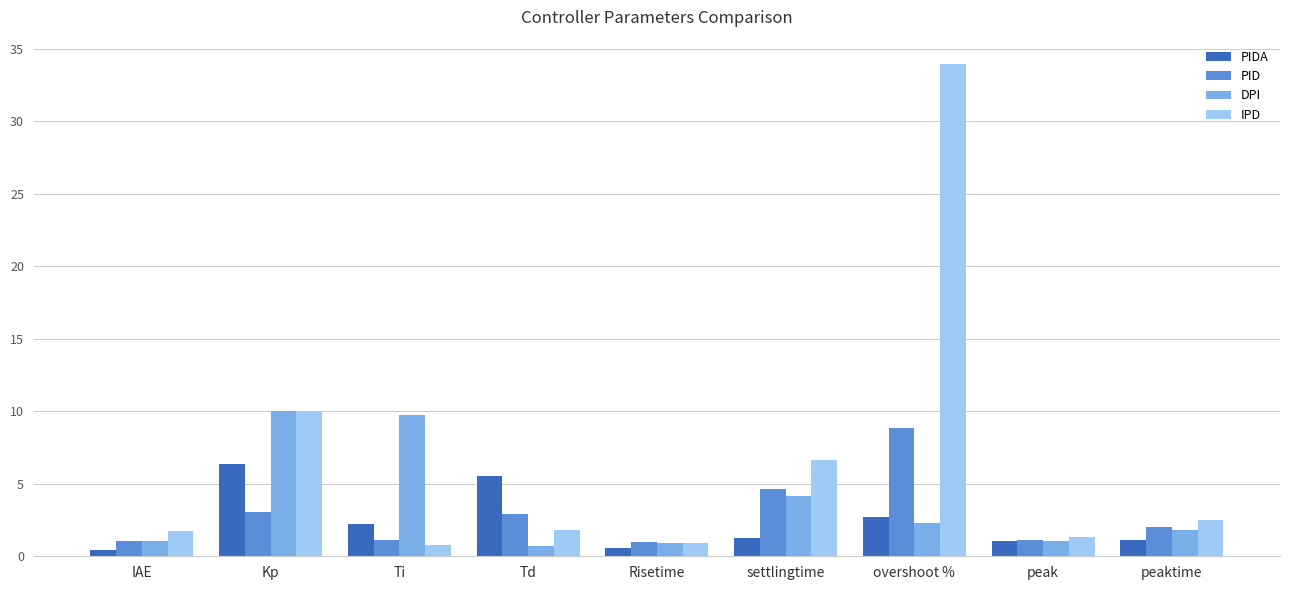

What is the label of the 1st bar from the left?

IAE